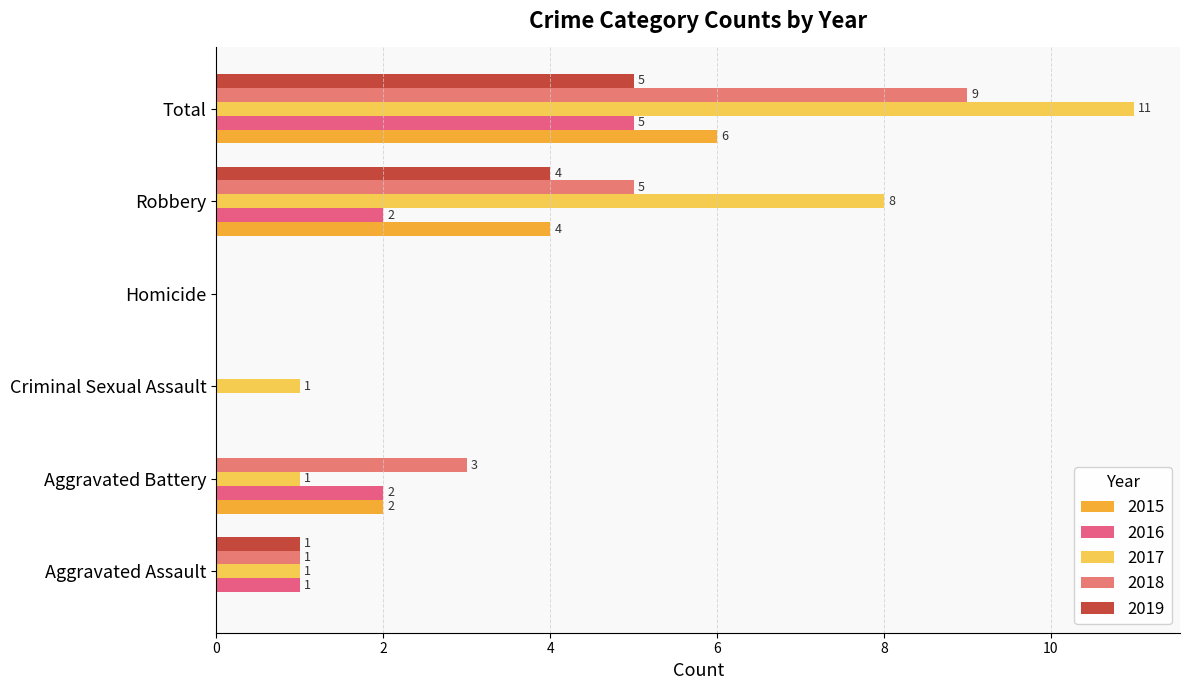

What is the label of the 4th bar from the right?

Criminal Sexual Assault